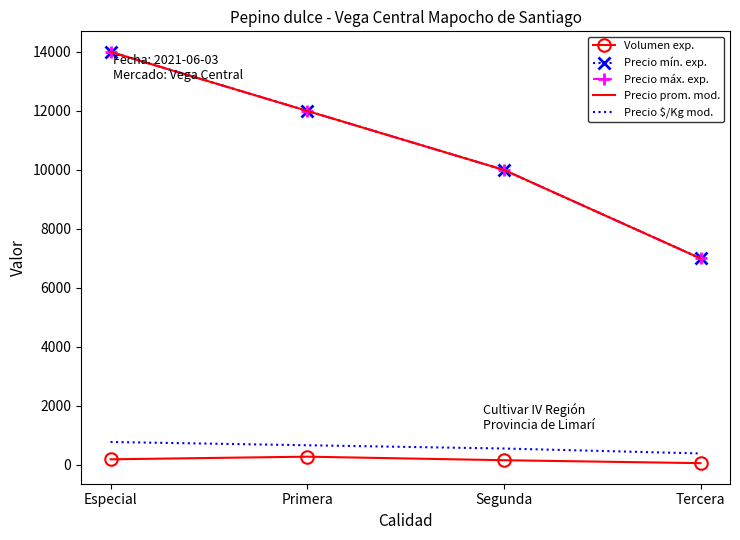

How many series are shown in this chart?

5